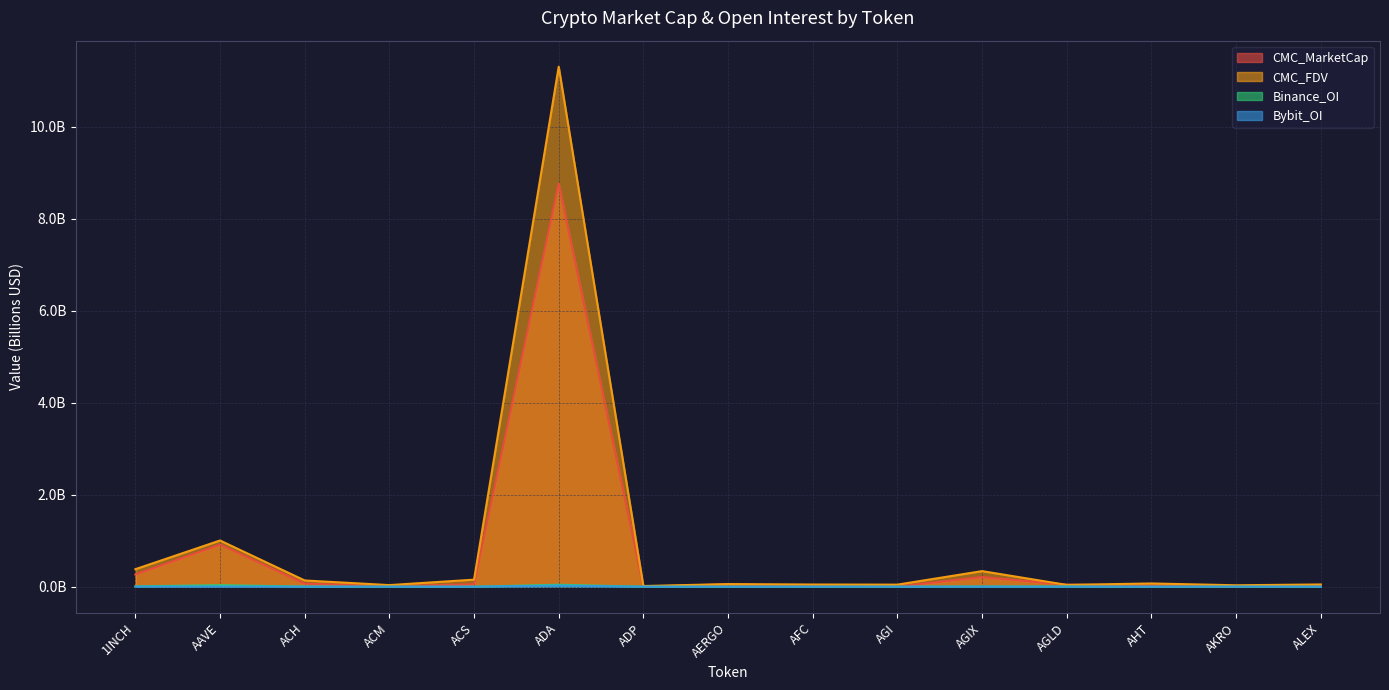

How many values in the Bybit_OI series exceed 0?

7